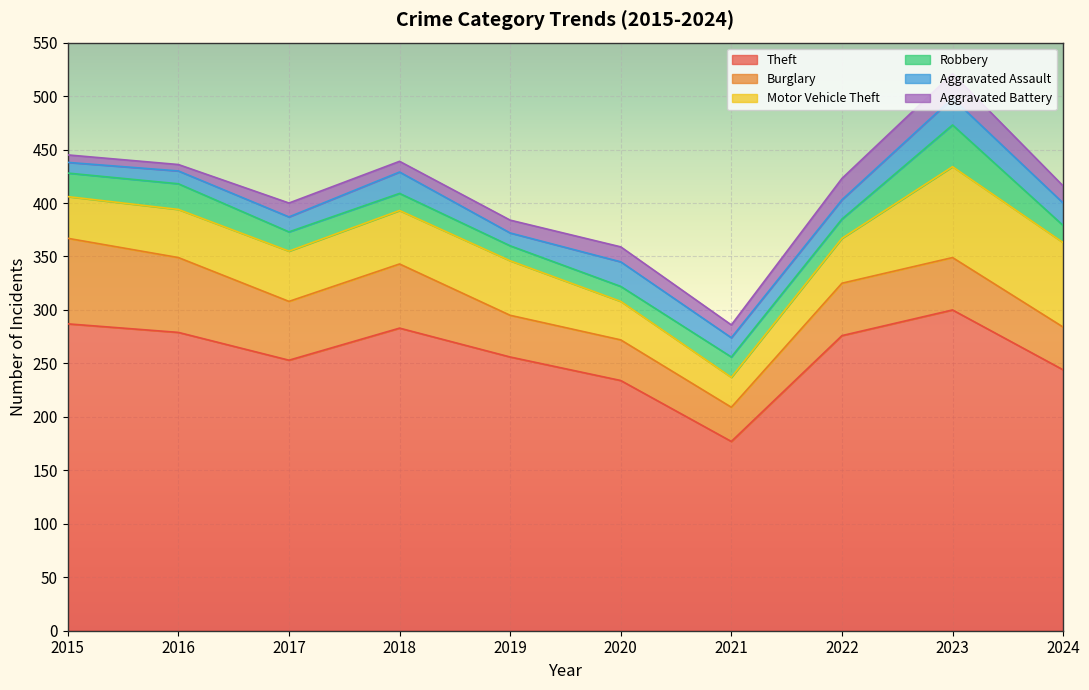

Which label corresponds to the smallest value in the chart?

2016